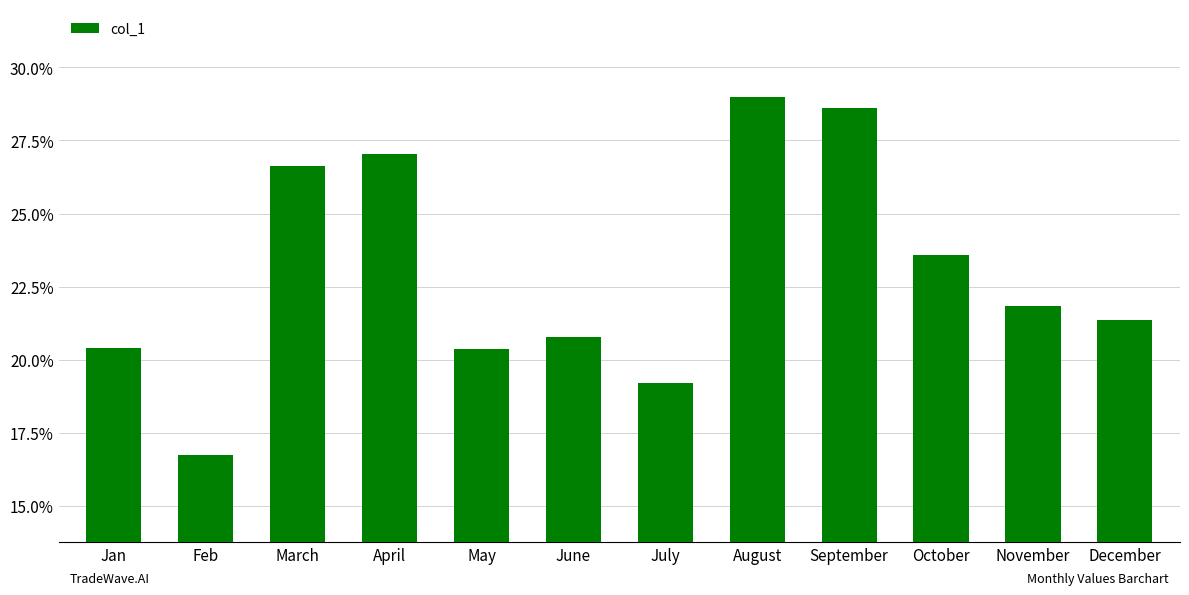

At which label does the data first exceed 21?

March